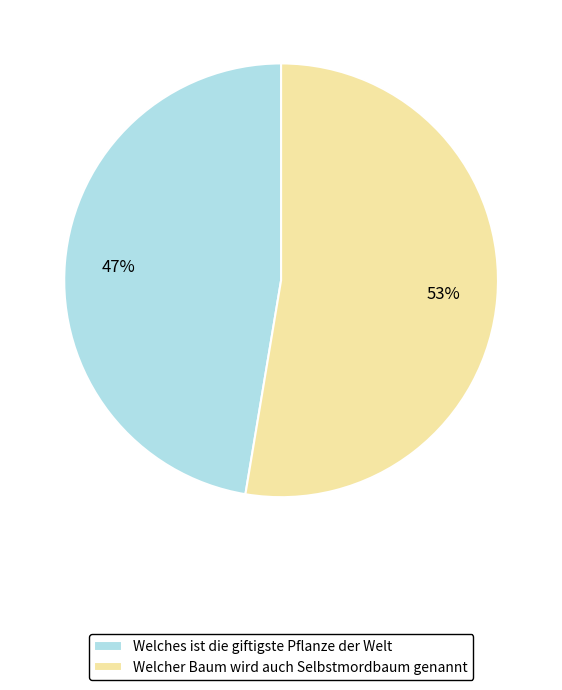

Combined, do Welcher Baum wird auch Selbstmordbaum genannt and Welches ist die giftigste Pflanze der Welt account for over 50%?

Yes